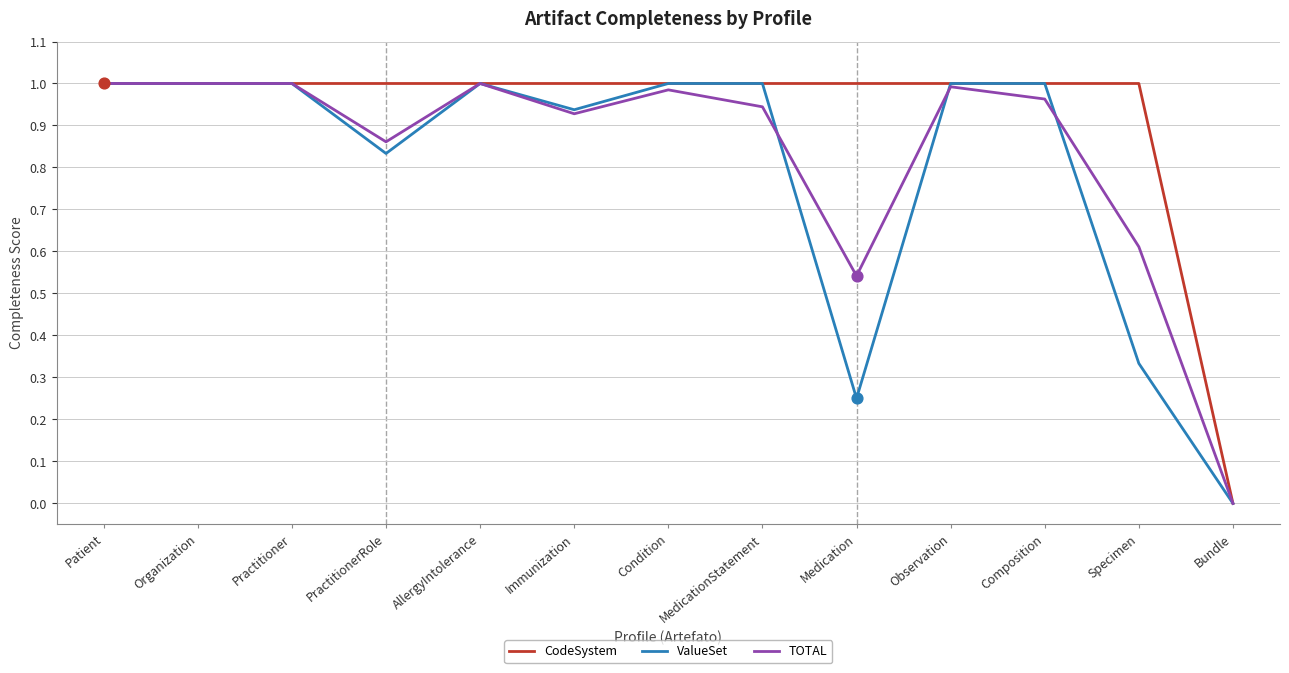

Which series has the largest total across all categories?

CodeSystem